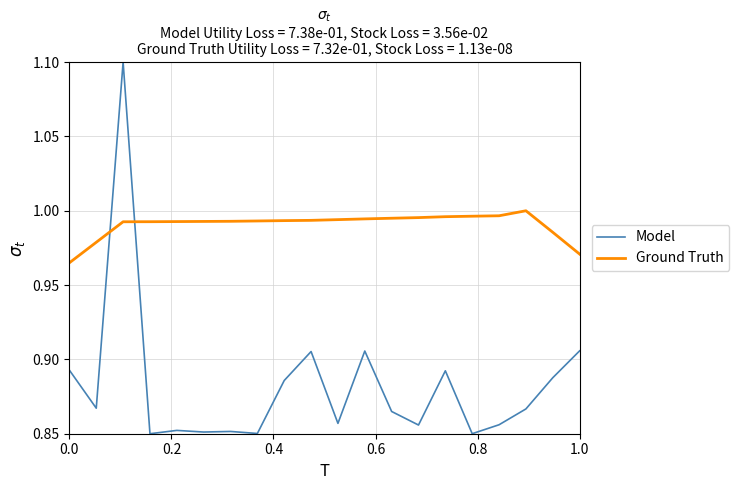

List the series in order of their overall mean, lowest first.

Model, Ground Truth